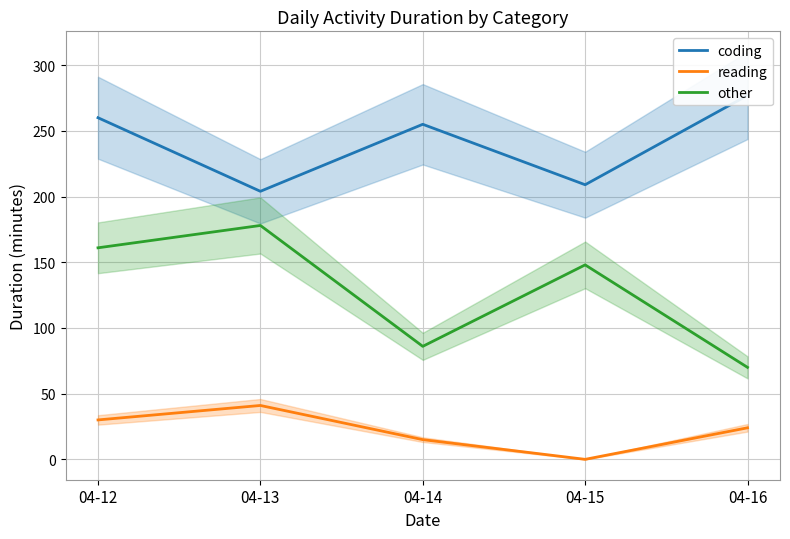

True or false: coding and other cross at least once.

False